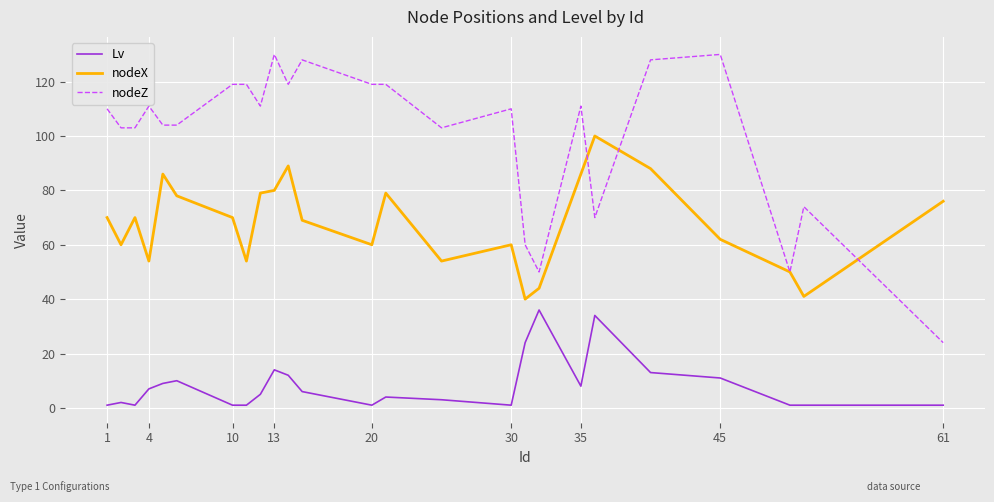

Rank the series by their average value, from lowest to highest.

Lv, nodeX, nodeZ